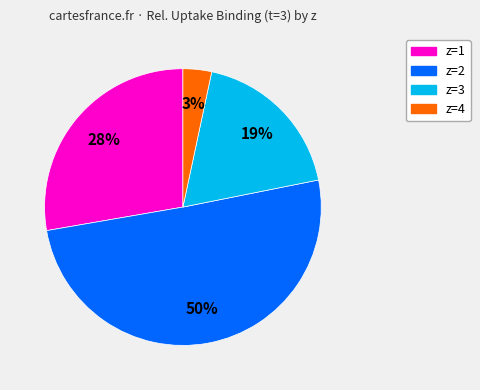

To the nearest percent, what is the difference between the largest and smallest slice percentages?

47%